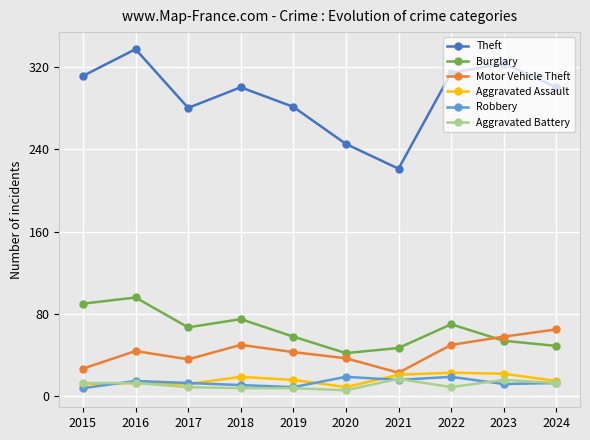

What is the sum of the Burglary values at 2016 and 2022?

166